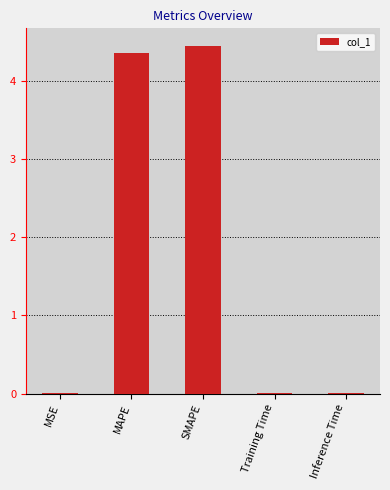

Are the bars horizontal?

No